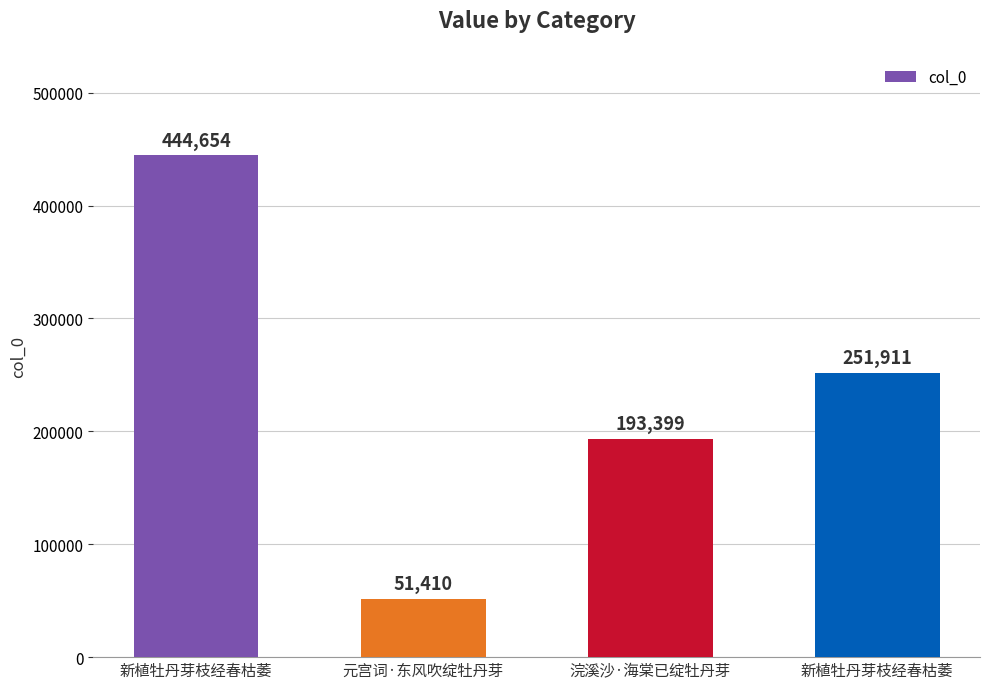

How many bars are there in total?

4